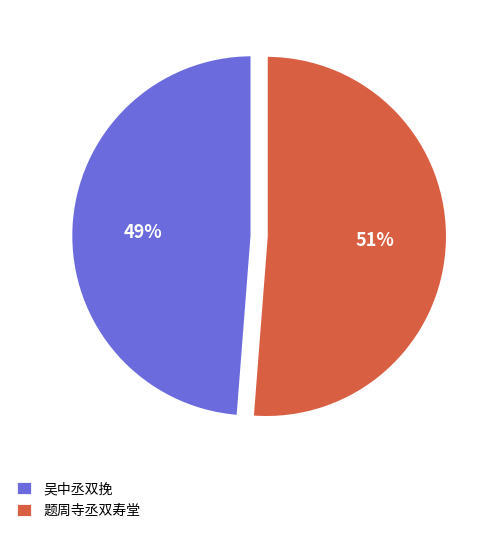

What is the smallest slice in the pie chart?

吴中丞双挽